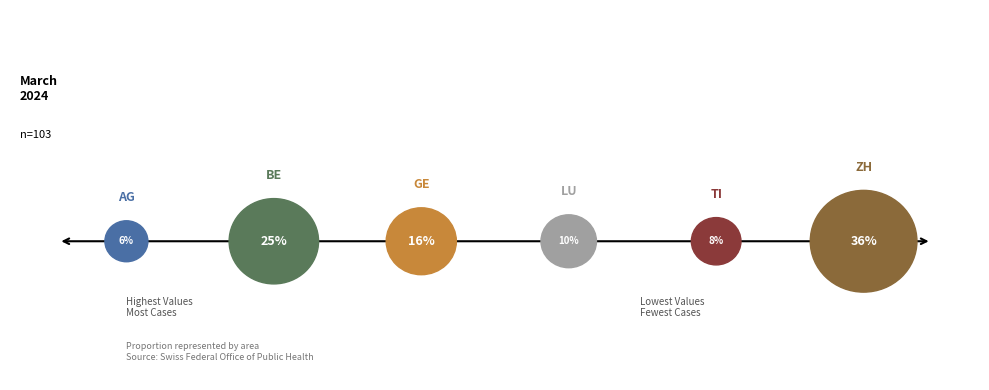

Is it true that AG is 1% of the pie?

False